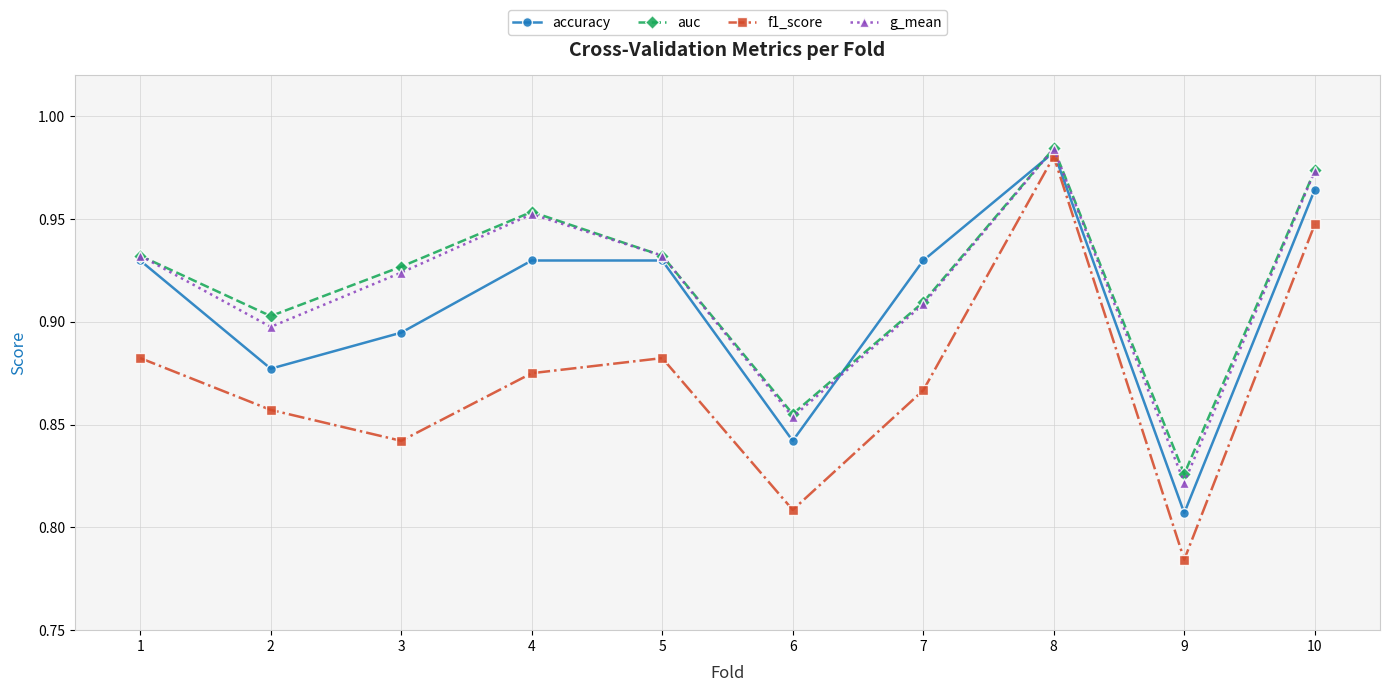

How many lines are shown in the chart?

4